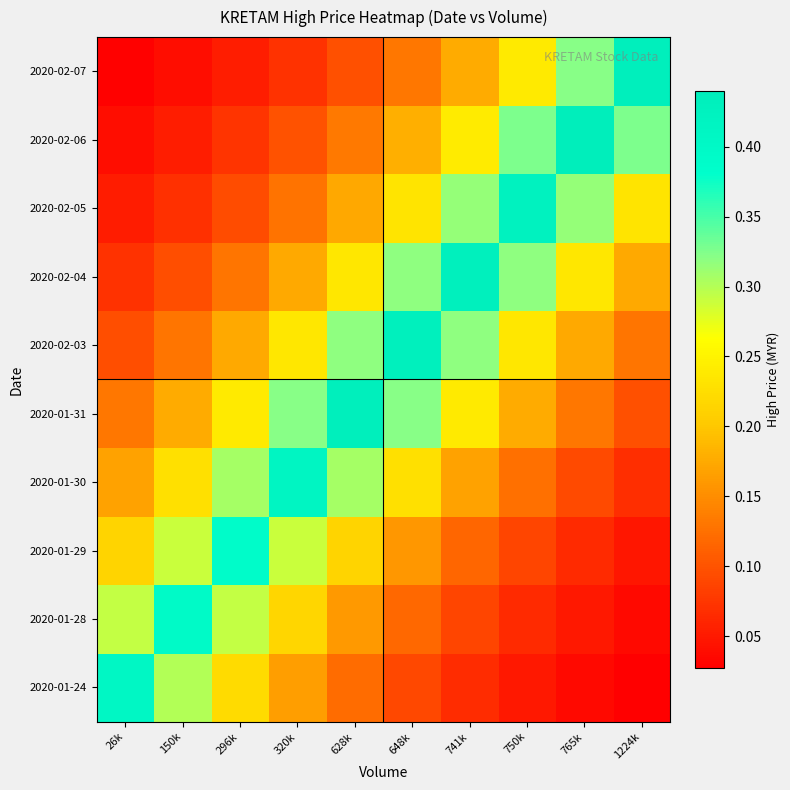

List the series in order of their peak value, highest first.

2020-02-06, 2020-01-31, 2020-02-07, 2020-02-03, 2020-02-04, 2020-02-05, 2020-01-30, 2020-01-24, 2020-01-28, 2020-01-29